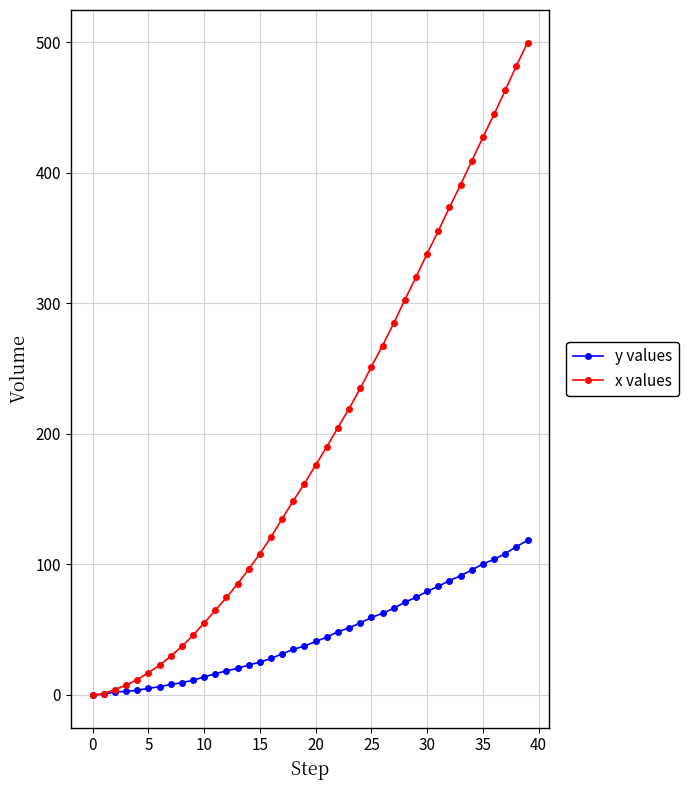

How many values in the x values series are below 176?

20